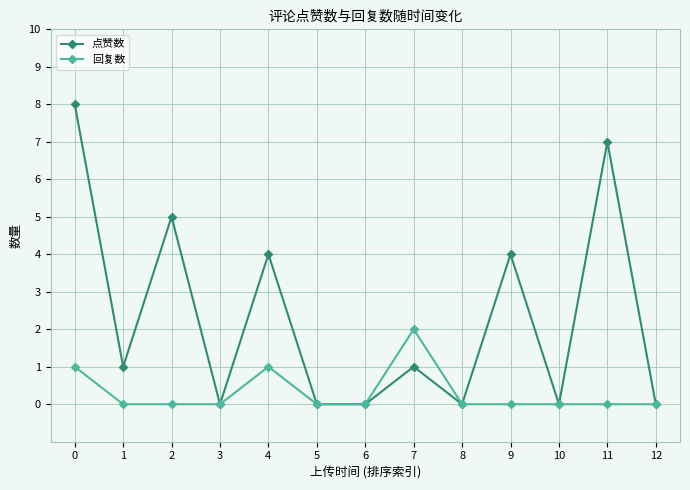

Is it true that 回复数 equals 0 at 6?

True